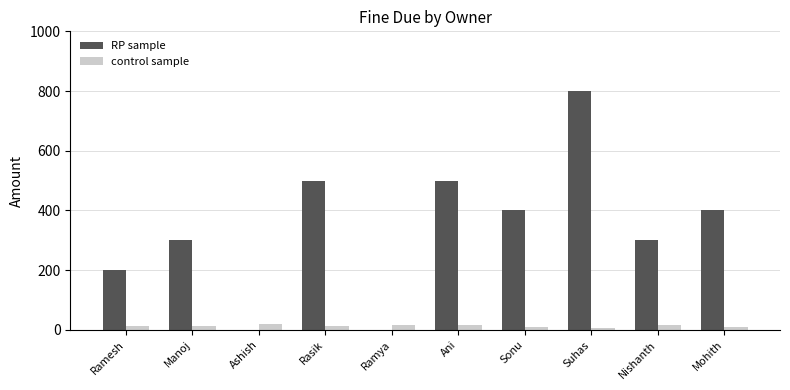

Between Ramesh and Sonu, which series saw the biggest shift?

RP sample